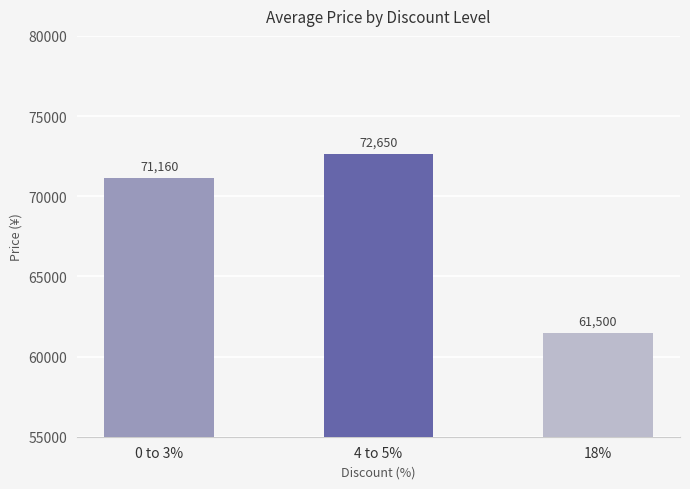

What is the change in value from 4 to 5% to 18%?

-11150